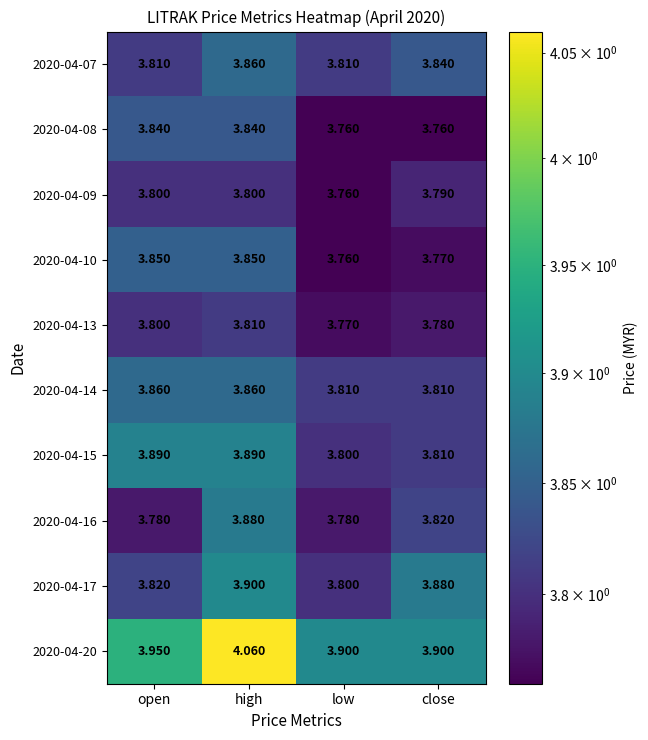

Which label corresponds to the largest value in the chart?

high